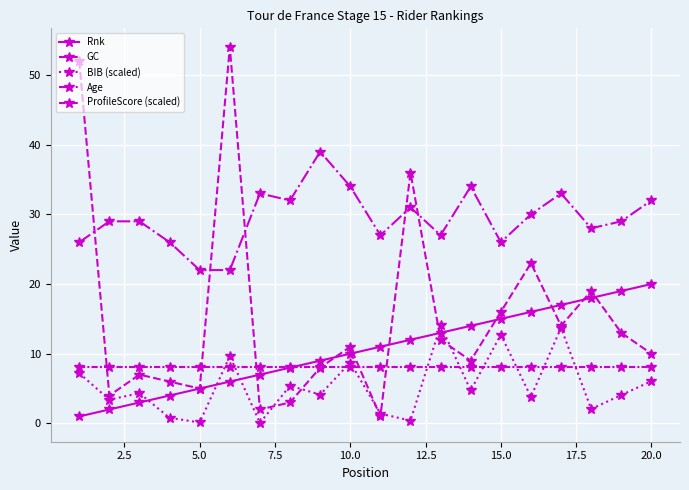

Which series has the largest range (max minus min)?

GC